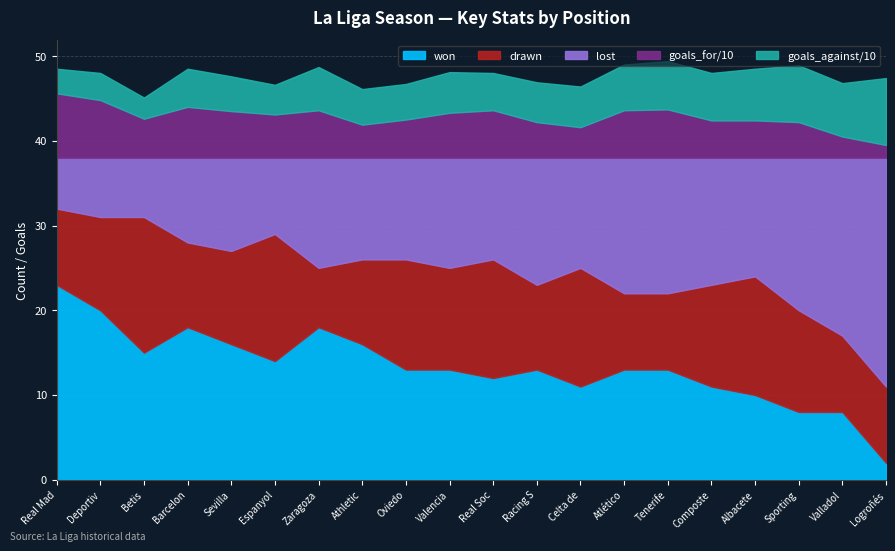

What position from the left is Deportivo La Coruña?

2